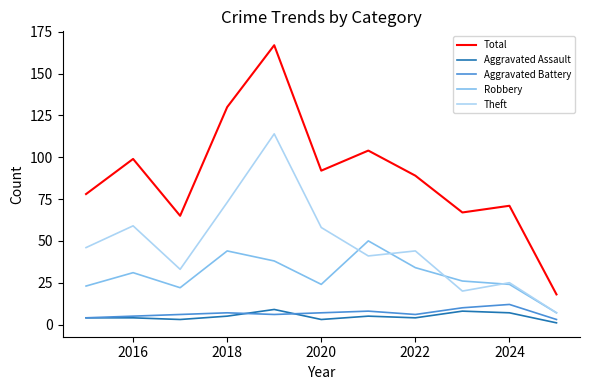

How many lines are shown in the chart?

5